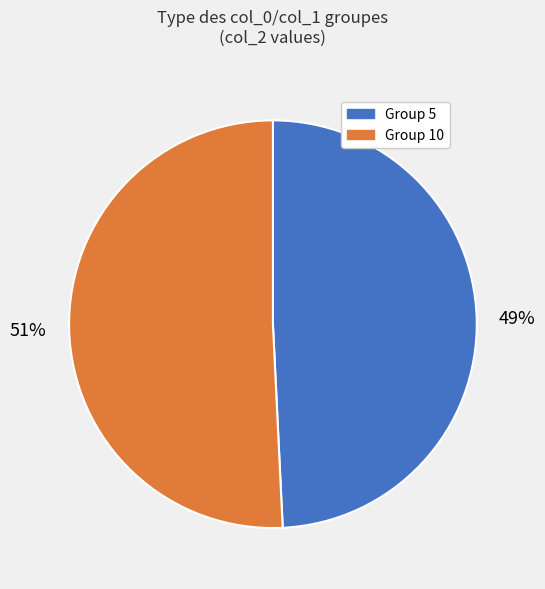

Count the number of slices in the pie.

2